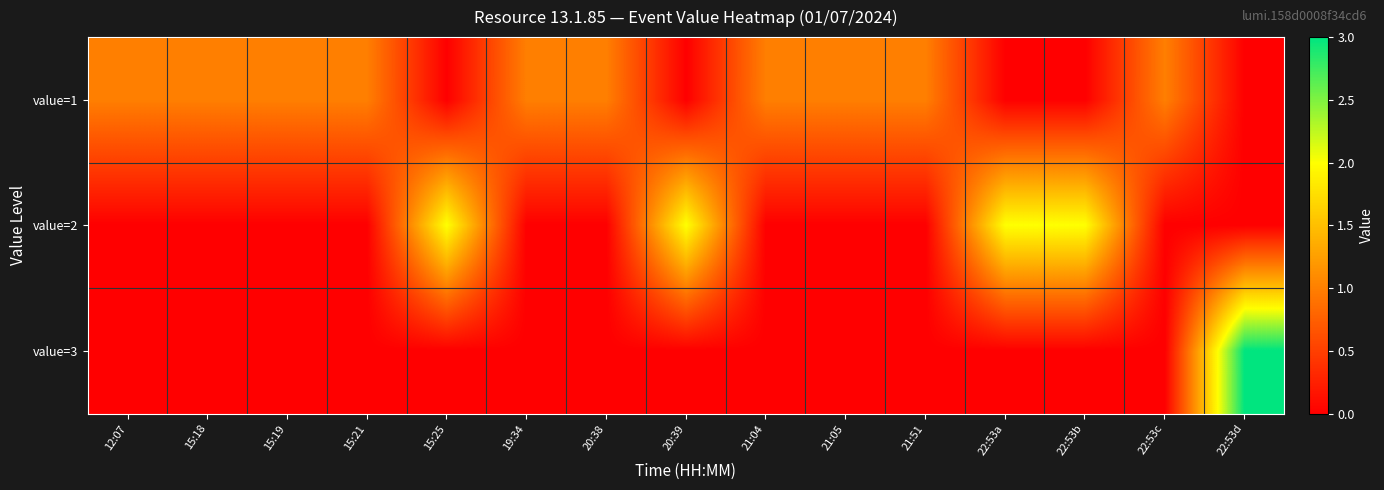

Rank the series at 15:25 from lowest to highest value.

value=1, value=3, value=2